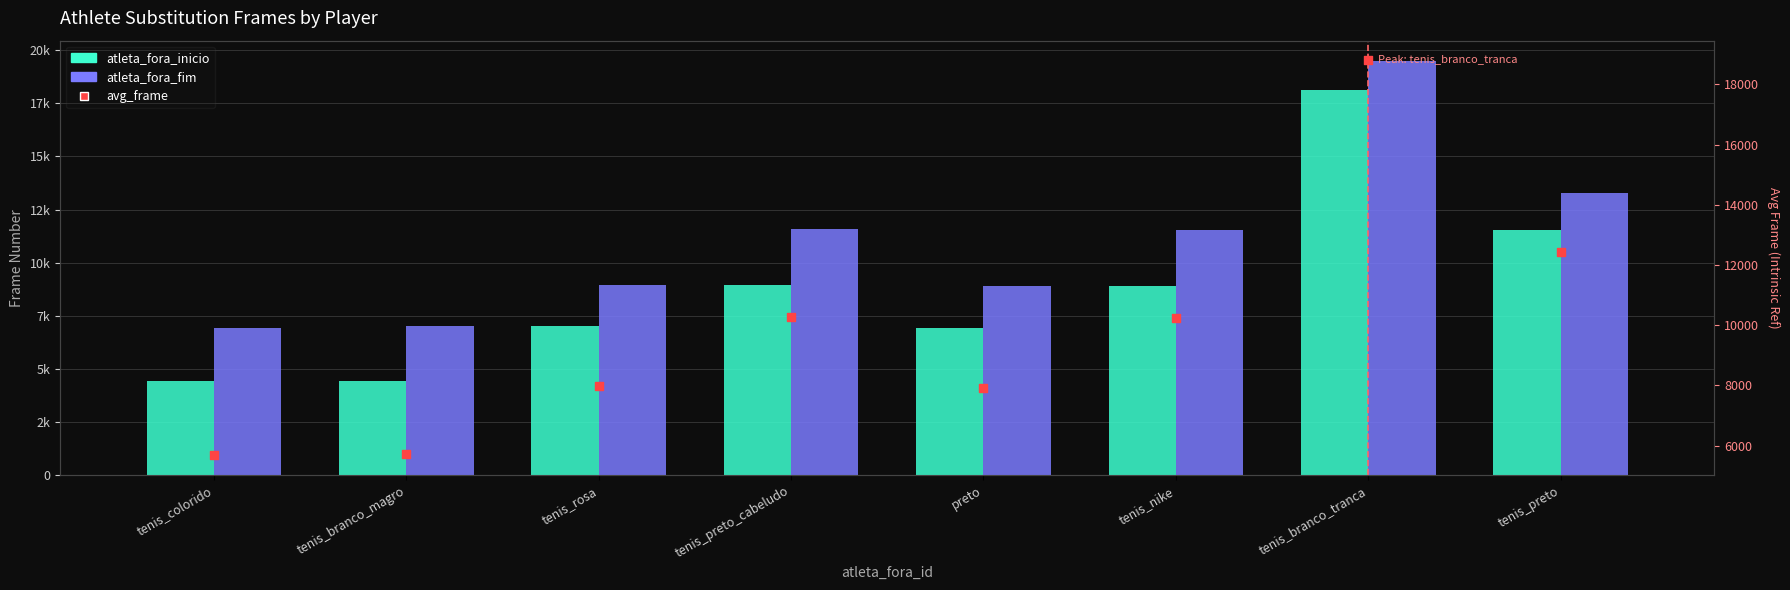

Which series reaches the minimum Y coordinate?

atleta_fora_inicio